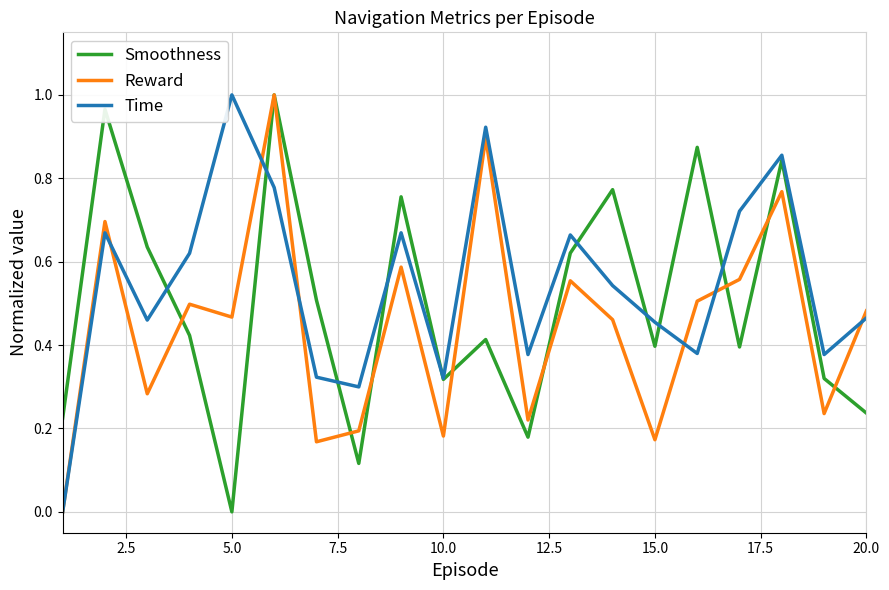

List the series in order of their overall mean, lowest first.

Reward, Smoothness, Time